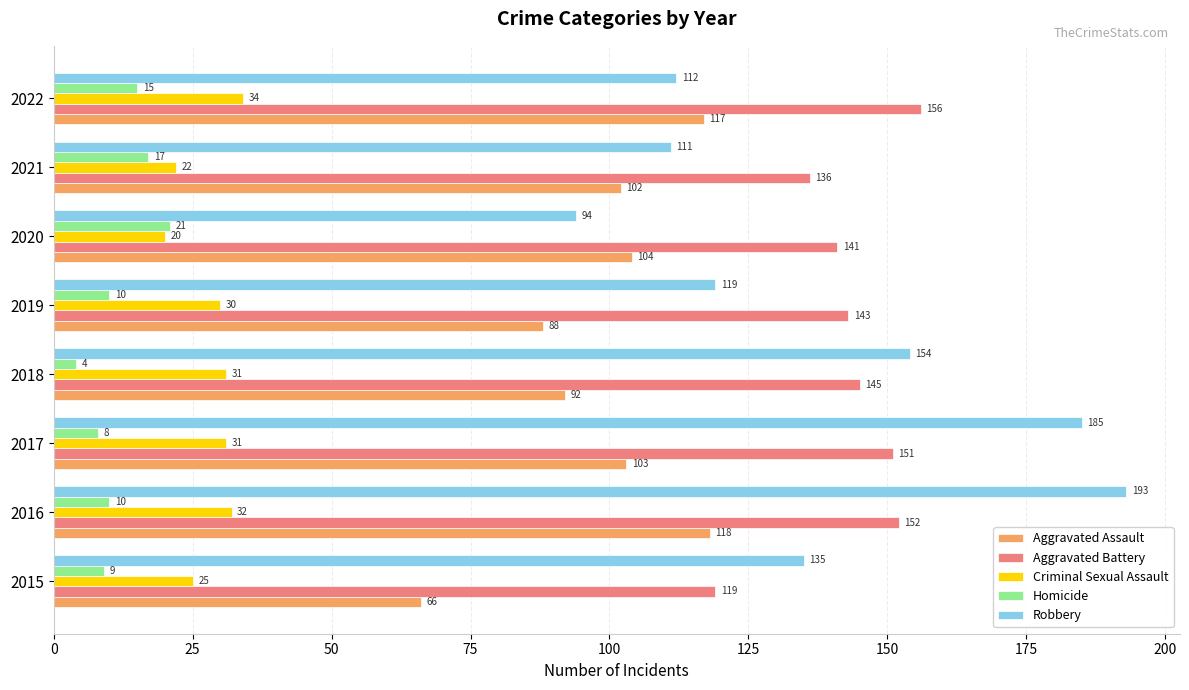

What value does the Aggravated Battery series have at 2015?

119